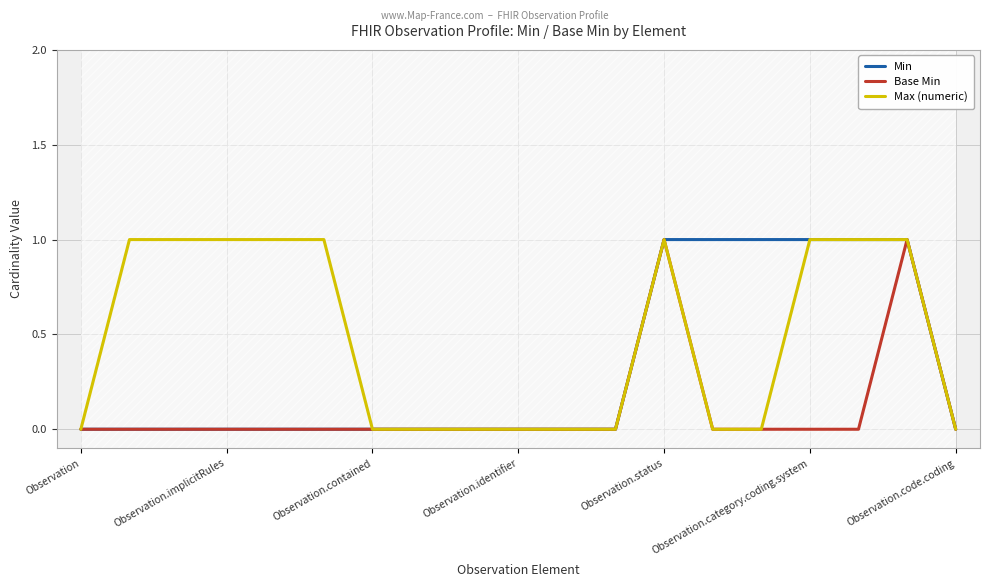

True or false: Min has a value of 0 at Observation.implicitRules.

True